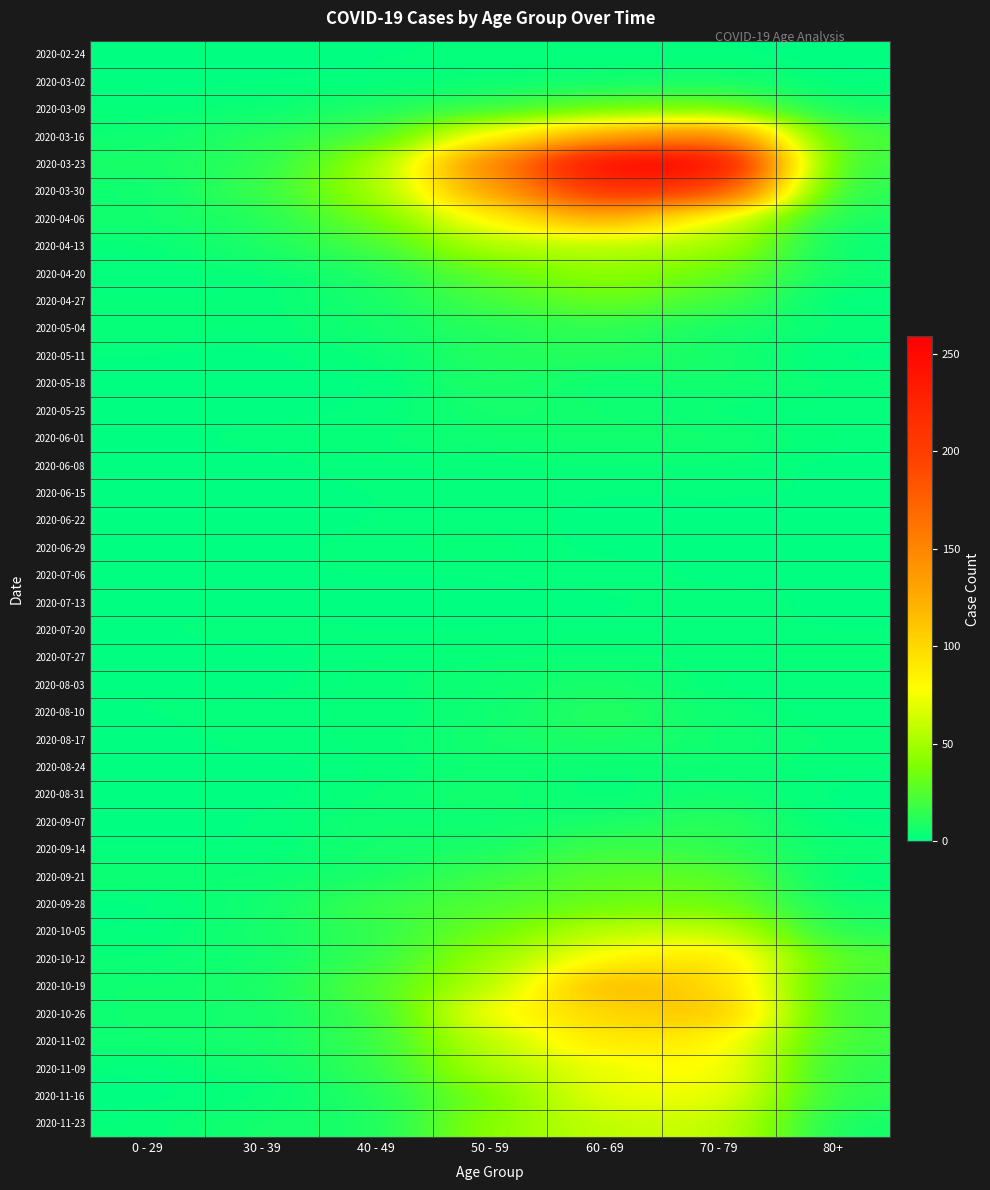

Reading right to left, extract all data points from this chart.

2020-02-24: 80+=0	70 - 79=1	60 - 69=1	50 - 59=1	40 - 49=1	30 - 39=0	0 - 29=0
2020-03-02: 80+=1	70 - 79=7	60 - 69=5	50 - 59=3	40 - 49=1	30 - 39=1	0 - 29=0
2020-03-09: 80+=6	70 - 79=35	60 - 69=31	50 - 59=17	40 - 49=9	30 - 39=3	0 - 29=2
2020-03-16: 80+=21	70 - 79=158	60 - 69=130	50 - 59=81	40 - 49=21	30 - 39=12	0 - 29=4
2020-03-23: 80+=15	70 - 79=259	60 - 69=255	50 - 59=151	40 - 49=46	30 - 39=12	0 - 29=8
2020-03-30: 80+=11	70 - 79=199	60 - 69=216	50 - 59=131	40 - 49=47	30 - 39=17	0 - 29=4
2020-04-06: 80+=8	70 - 79=71	60 - 69=129	50 - 59=83	40 - 49=34	30 - 39=10	0 - 29=6
2020-04-13: 80+=2	70 - 79=52	60 - 69=56	50 - 59=55	40 - 49=20	30 - 39=9	0 - 29=2
2020-04-20: 80+=5	70 - 79=33	60 - 69=45	50 - 59=30	40 - 49=9	30 - 39=2	0 - 29=1
2020-04-27: 80+=0	70 - 79=21	60 - 69=33	50 - 59=21	40 - 49=7	30 - 39=2	0 - 29=2
2020-05-04: 80+=3	70 - 79=7	60 - 69=14	50 - 59=11	40 - 49=6	30 - 39=2	0 - 29=3
2020-05-11: 80+=0	70 - 79=7	60 - 69=12	50 - 59=11	40 - 49=3	30 - 39=0	0 - 29=1
2020-05-18: 80+=3	70 - 79=7	60 - 69=3	50 - 59=10	40 - 49=0	30 - 39=1	0 - 29=0
2020-05-25: 80+=1	70 - 79=2	60 - 69=5	50 - 59=7	40 - 49=1	30 - 39=0	0 - 29=0
2020-06-01: 80+=2	70 - 79=6	60 - 69=6	50 - 59=5	40 - 49=3	30 - 39=2	0 - 29=0
2020-06-08: 80+=0	70 - 79=3	60 - 69=3	50 - 59=2	40 - 49=2	30 - 39=0	0 - 29=0
2020-06-15: 80+=1	70 - 79=1	60 - 69=1	50 - 59=2	40 - 49=1	30 - 39=0	0 - 29=0
2020-06-22: 80+=0	70 - 79=1	60 - 69=0	50 - 59=2	40 - 49=1	30 - 39=0	0 - 29=1
2020-06-29: 80+=0	70 - 79=0	60 - 69=0	50 - 59=3	40 - 49=2	30 - 39=0	0 - 29=0
2020-07-06: 80+=0	70 - 79=0	60 - 69=3	50 - 59=1	40 - 49=1	30 - 39=1	0 - 29=0
2020-07-13: 80+=0	70 - 79=3	60 - 69=0	50 - 59=0	40 - 49=0	30 - 39=0	0 - 29=0
2020-07-20: 80+=1	70 - 79=1	60 - 69=2	50 - 59=1	40 - 49=1	30 - 39=2	0 - 29=1
2020-07-27: 80+=3	70 - 79=3	60 - 69=3	50 - 59=3	40 - 49=2	30 - 39=0	0 - 29=0
2020-08-03: 80+=1	70 - 79=1	60 - 69=8	50 - 59=4	40 - 49=3	30 - 39=0	0 - 29=1
2020-08-10: 80+=1	70 - 79=4	60 - 69=12	50 - 59=4	40 - 49=2	30 - 39=2	0 - 29=1
2020-08-17: 80+=3	70 - 79=5	60 - 69=9	50 - 59=7	40 - 49=2	30 - 39=2	0 - 29=0
2020-08-24: 80+=2	70 - 79=4	60 - 69=3	50 - 59=4	40 - 49=2	30 - 39=0	0 - 29=0
2020-08-31: 80+=0	70 - 79=6	60 - 69=1	50 - 59=7	40 - 49=3	30 - 39=0	0 - 29=0
2020-09-07: 80+=0	70 - 79=14	60 - 69=7	50 - 59=4	40 - 49=5	30 - 39=1	0 - 29=0
2020-09-14: 80+=4	70 - 79=14	60 - 69=20	50 - 59=7	40 - 49=7	30 - 39=1	0 - 29=1
2020-09-21: 80+=1	70 - 79=30	60 - 69=29	50 - 59=19	40 - 49=7	30 - 39=4	0 - 29=5
2020-09-28: 80+=5	70 - 79=35	60 - 69=32	50 - 59=24	40 - 49=18	30 - 39=5	0 - 29=0
2020-10-05: 80+=11	70 - 79=62	60 - 69=58	50 - 59=33	40 - 49=15	30 - 39=7	0 - 29=1
2020-10-12: 80+=25	70 - 79=97	60 - 69=82	50 - 59=47	40 - 49=15	30 - 39=5	0 - 29=3
2020-10-19: 80+=18	70 - 79=102	60 - 69=121	50 - 59=55	40 - 49=25	30 - 39=8	0 - 29=5
2020-10-26: 80+=18	70 - 79=115	60 - 69=100	50 - 59=79	40 - 49=16	30 - 39=6	0 - 29=5
2020-11-02: 80+=19	70 - 79=84	60 - 69=93	50 - 59=58	40 - 49=16	30 - 39=7	0 - 29=5
2020-11-09: 80+=13	70 - 79=83	60 - 69=72	50 - 59=54	40 - 49=14	30 - 39=5	0 - 29=1
2020-11-16: 80+=14	70 - 79=75	60 - 69=73	50 - 59=35	40 - 49=10	30 - 39=2	0 - 29=0
2020-11-23: 80+=6	70 - 79=63	60 - 69=59	50 - 59=43	40 - 49=7	30 - 39=7	0 - 29=2